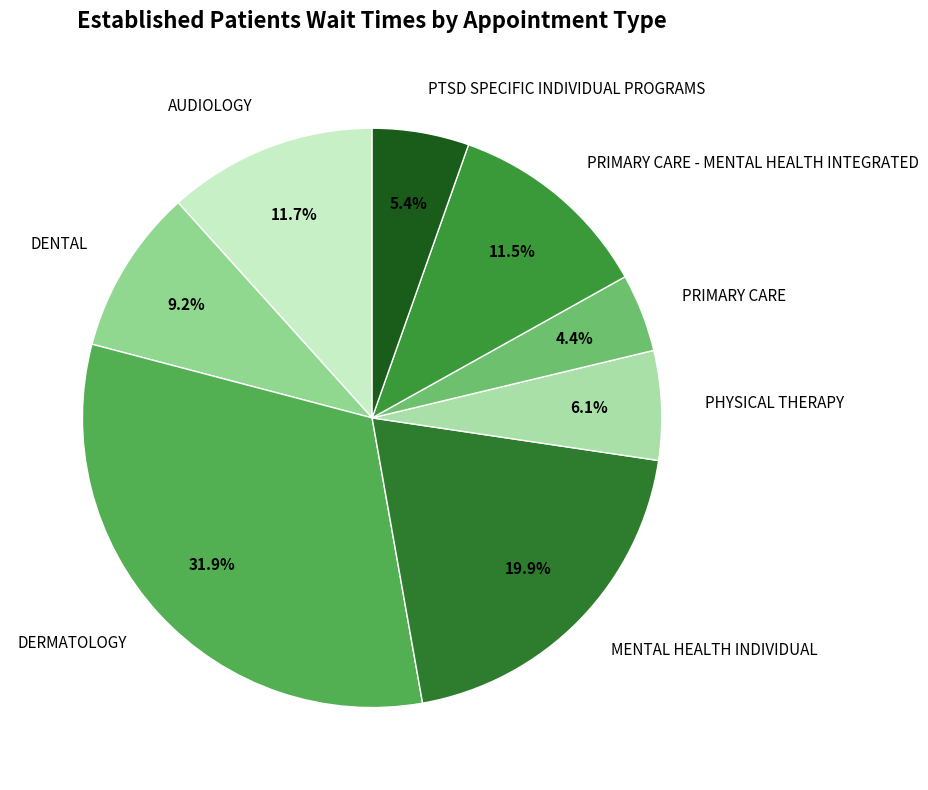

Is there any slice that represents more than half of the pie?

No